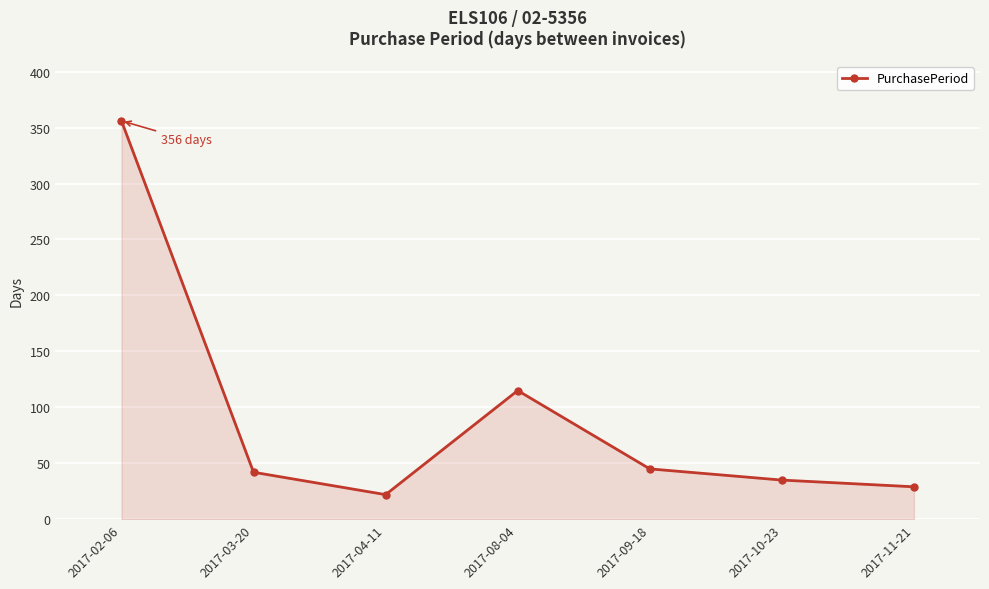

Reading left to right, list all the values displayed in this chart.

2017-02-06=356	2017-03-20=42	2017-04-11=22	2017-08-04=115	2017-09-18=45	2017-10-23=35	2017-11-21=29